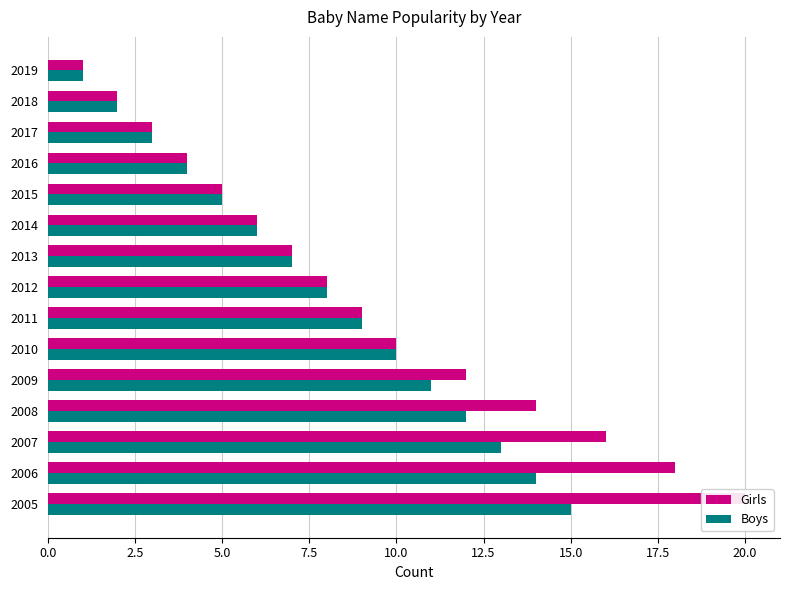

Reading left to right, what are all the values shown in this chart?

Girls: 20	18	16	14	12	10	9	8	7	6	5	4	3	2	1
Boys: 15	14	13	12	11	10	9	8	7	6	5	4	3	2	1